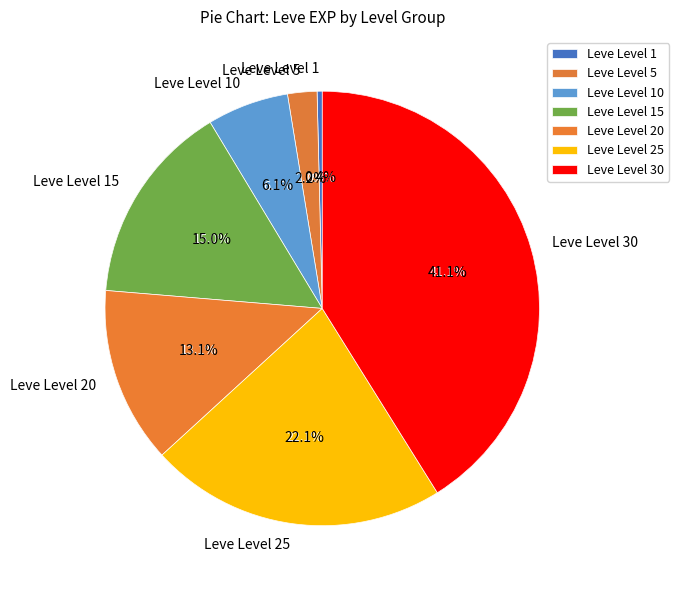

Count the number of slices in the pie.

7